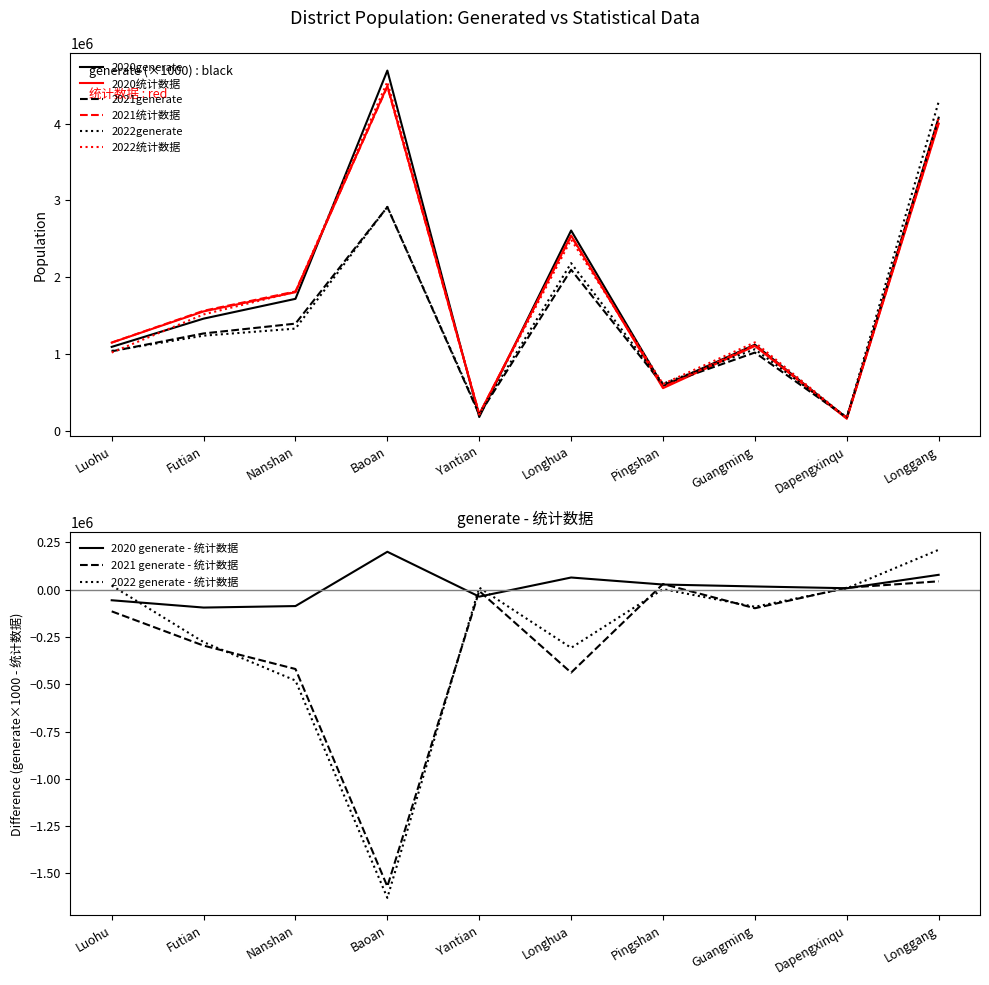

Is it true that 2022generate equals 291170 at Futian?

False